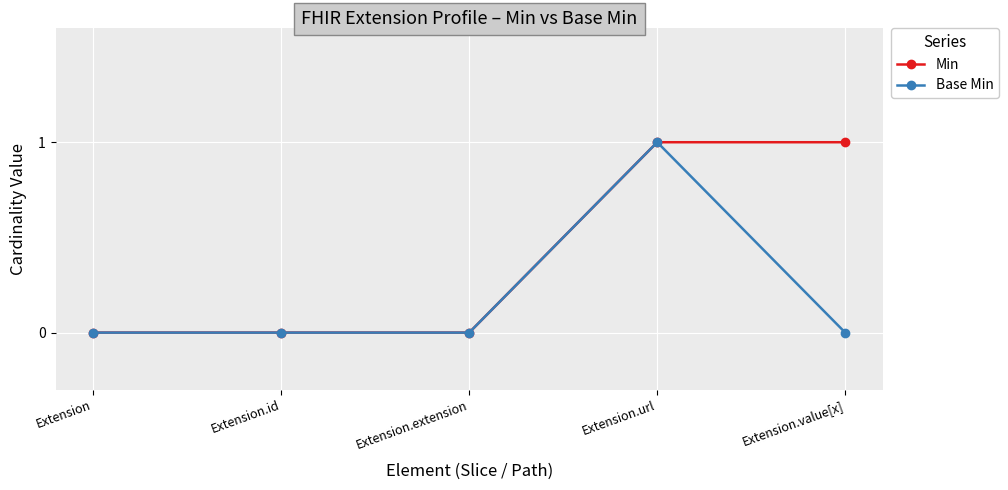

What is the label of the 1st point from the left?

Extension